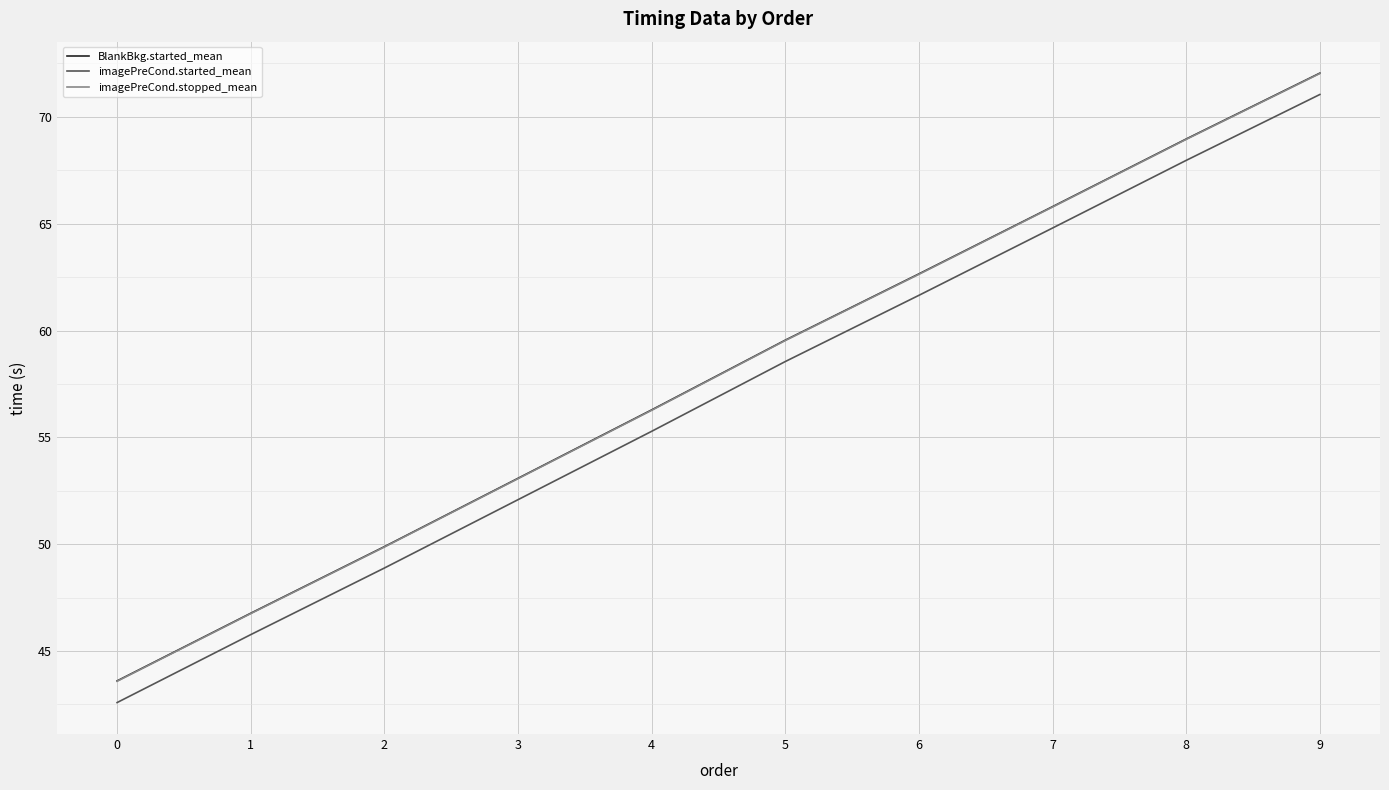

Between 4 and 5, which series saw the biggest shift?

imagePreCond.stopped_mean